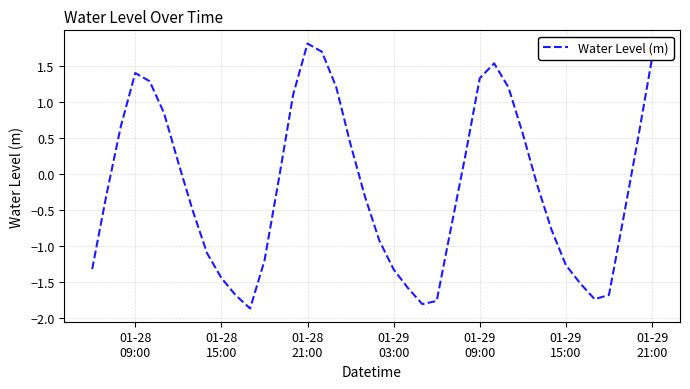

How many values are below zero?

23